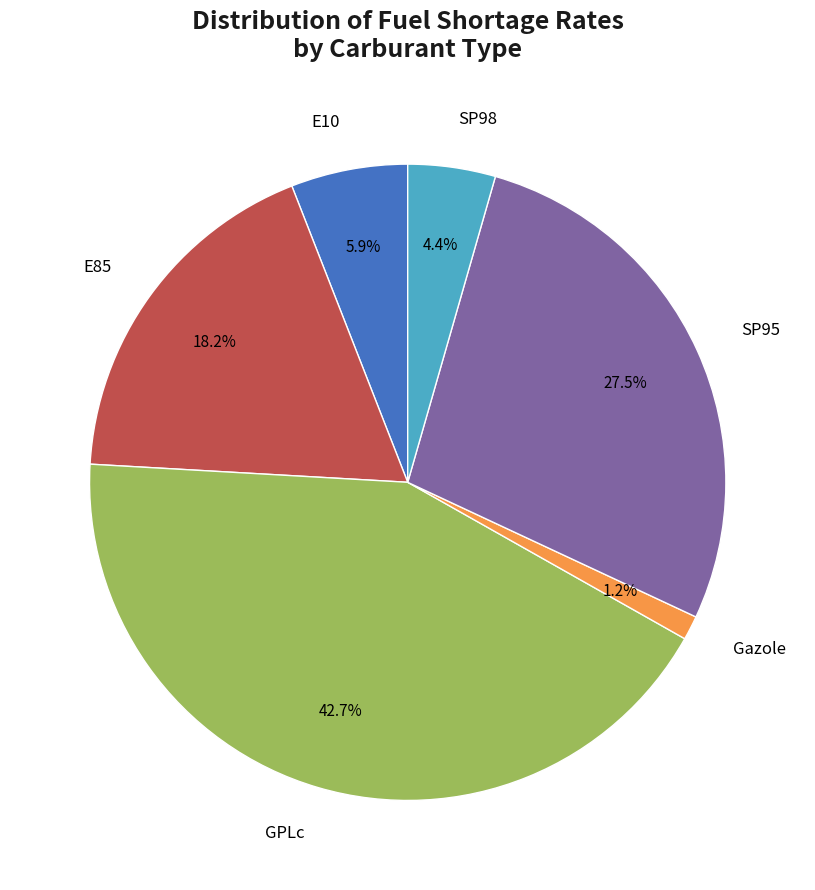

Is there any slice that represents more than half of the pie?

No